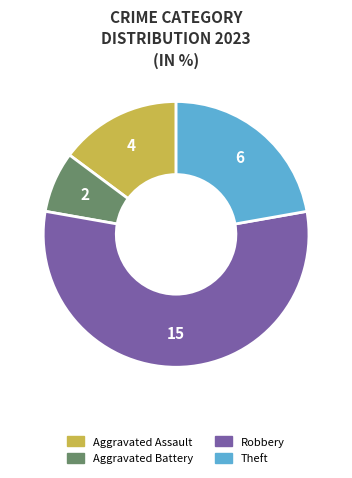

Is there any slice that represents more than half of the pie?

Yes